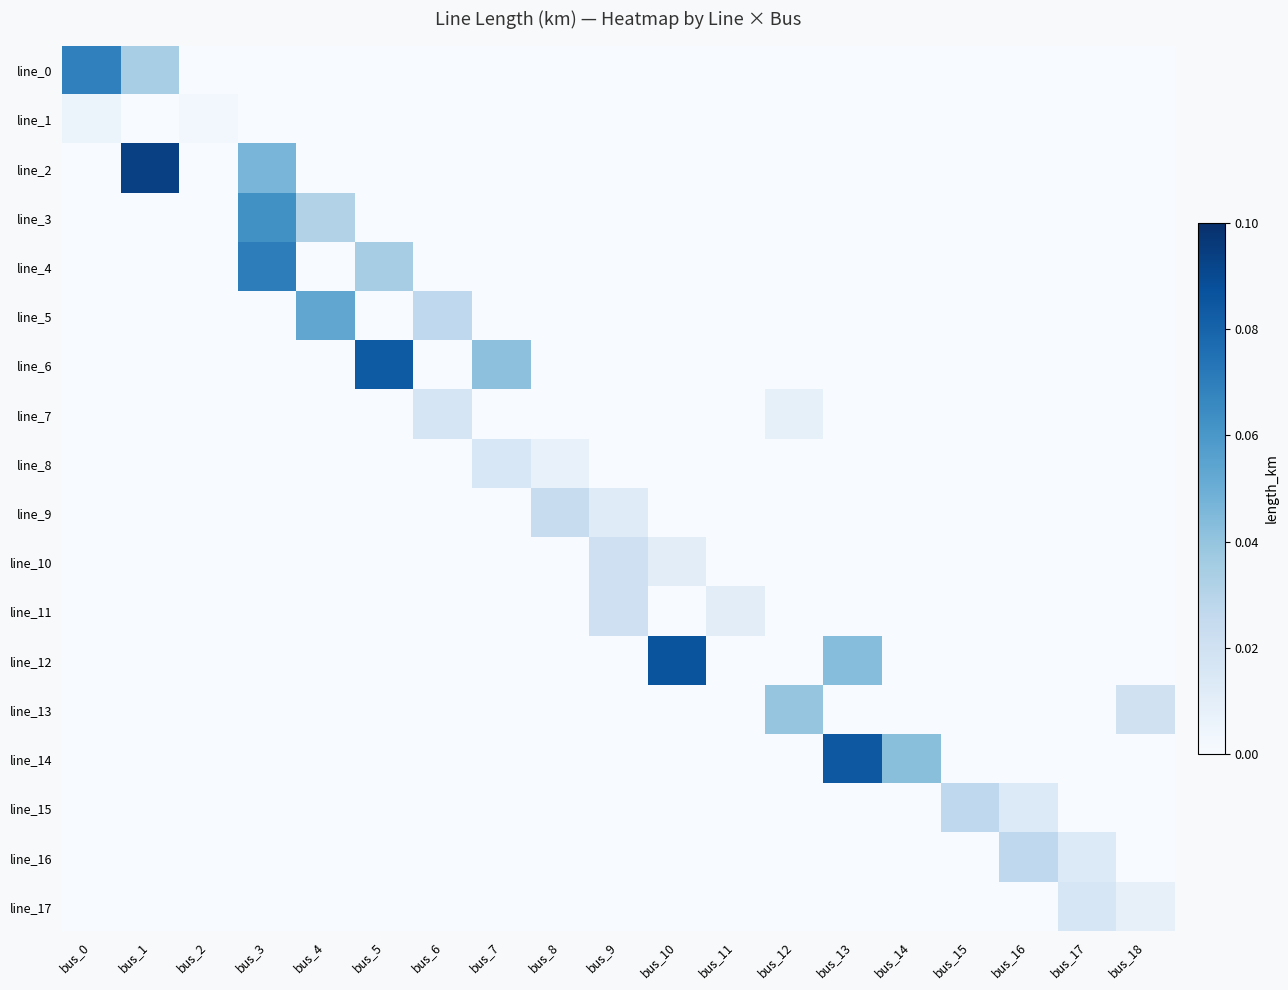

Which has a higher value, bus_3 or bus_15?

bus_3